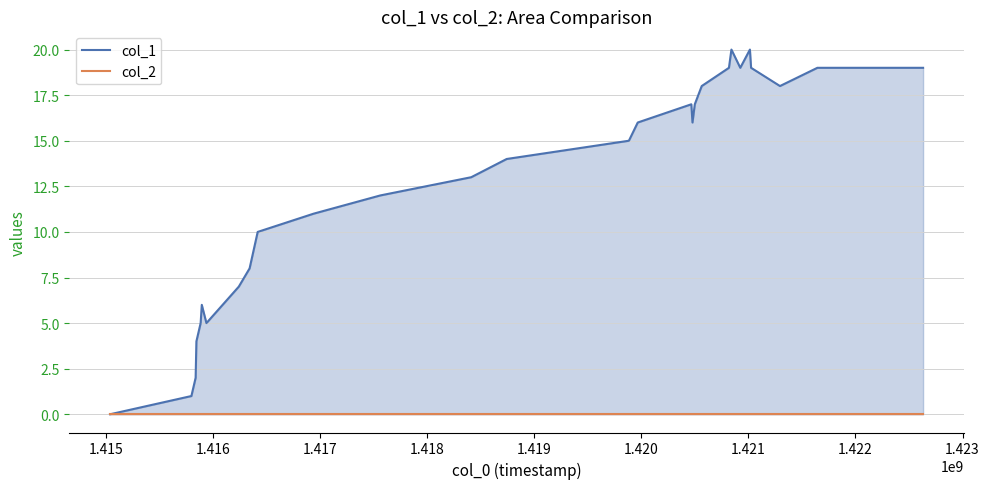

True or false: col_1 and col_2 intersect in this chart.

False